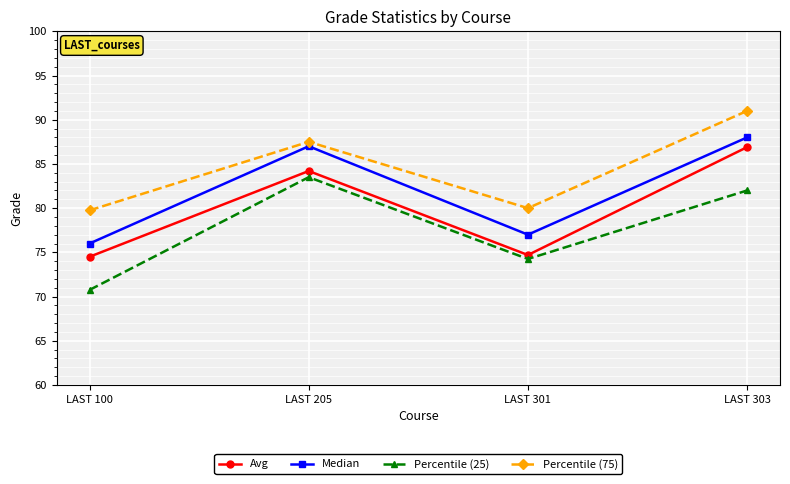

True or false: Percentile (25) and Percentile (75) intersect in this chart.

False